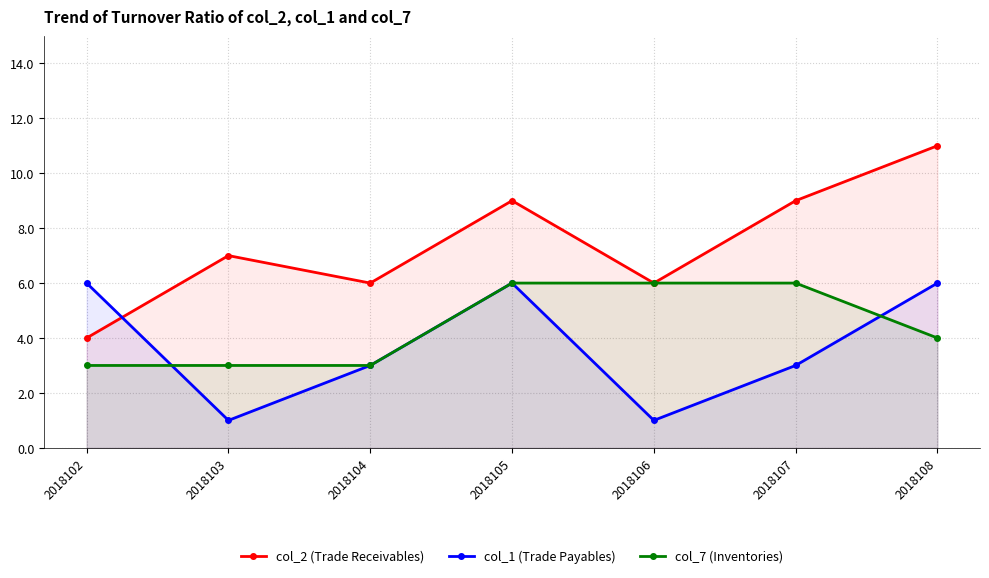

In col_2 (Trade Receivables), how many points are higher than both neighbors (excluding endpoints)?

2